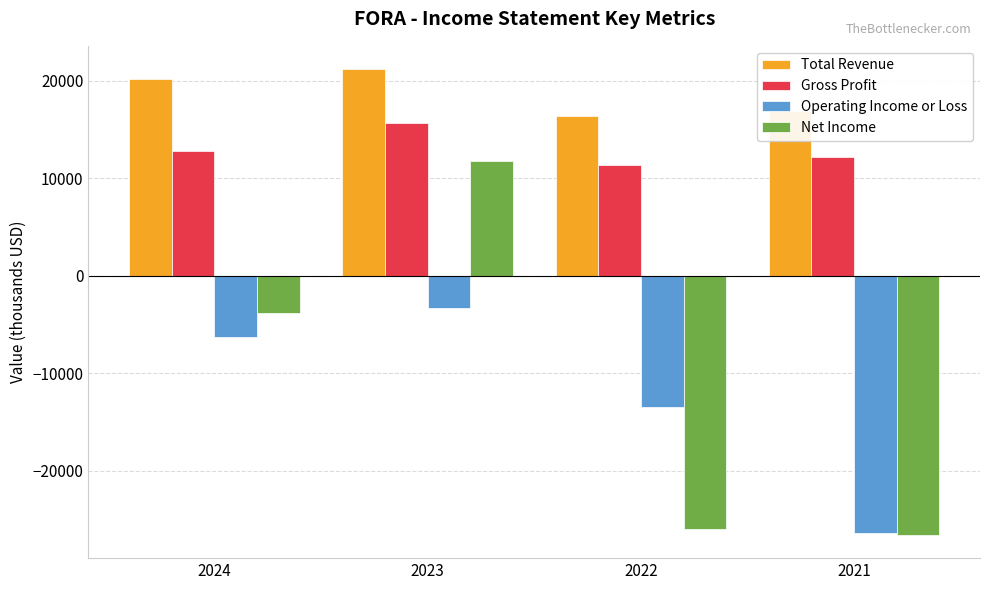

The Total Revenue series shows 29031 at 2022. True or false?

False